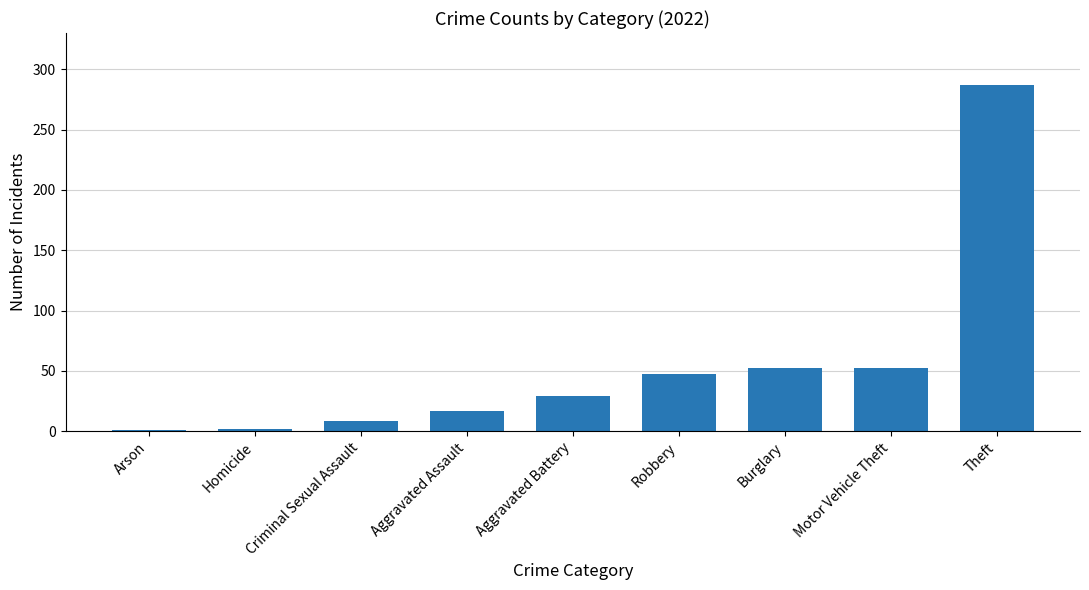

What is the change in value from Aggravated Battery to Theft?

+258